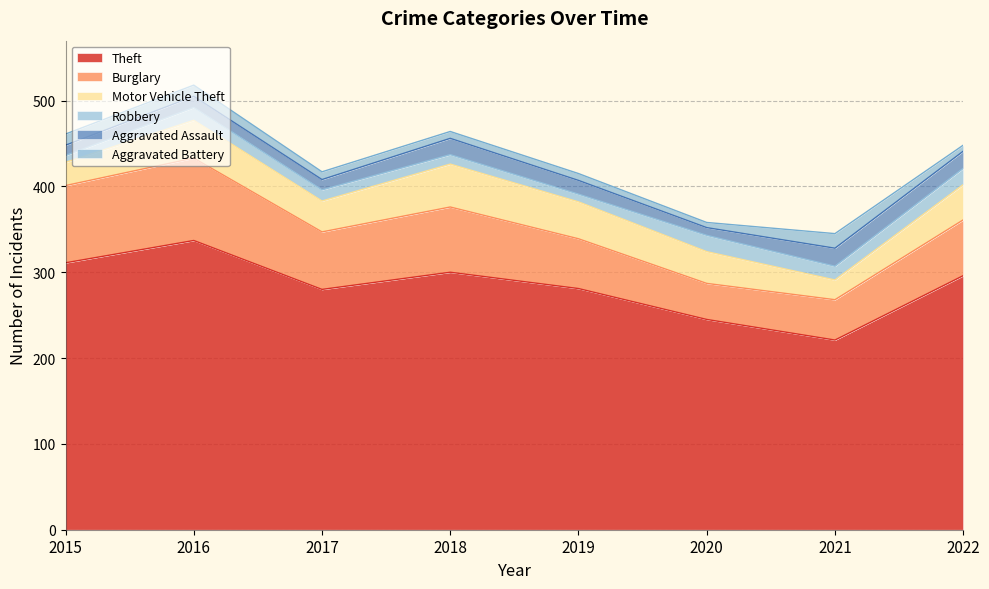

Reading left to right, transcribe all the data shown in this chart.

Theft: 2015=311	2016=337	2017=280	2018=300	2019=281	2020=245	2021=221	2022=296
Burglary: 2015=90	2016=96	2017=67	2018=76	2019=58	2020=42	2021=47	2022=65
Motor Vehicle Theft: 2015=27	2016=44	2017=36	2018=50	2019=43	2020=37	2021=23	2022=41
Robbery: 2015=8	2016=15	2017=13	2018=11	2019=9	2020=19	2021=16	2022=19
Aggravated Assault: 2015=12	2016=13	2017=12	2018=19	2019=16	2020=9	2021=21	2022=20
Aggravated Battery: 2015=13	2016=13	2017=9	2018=8	2019=8	2020=6	2021=17	2022=7